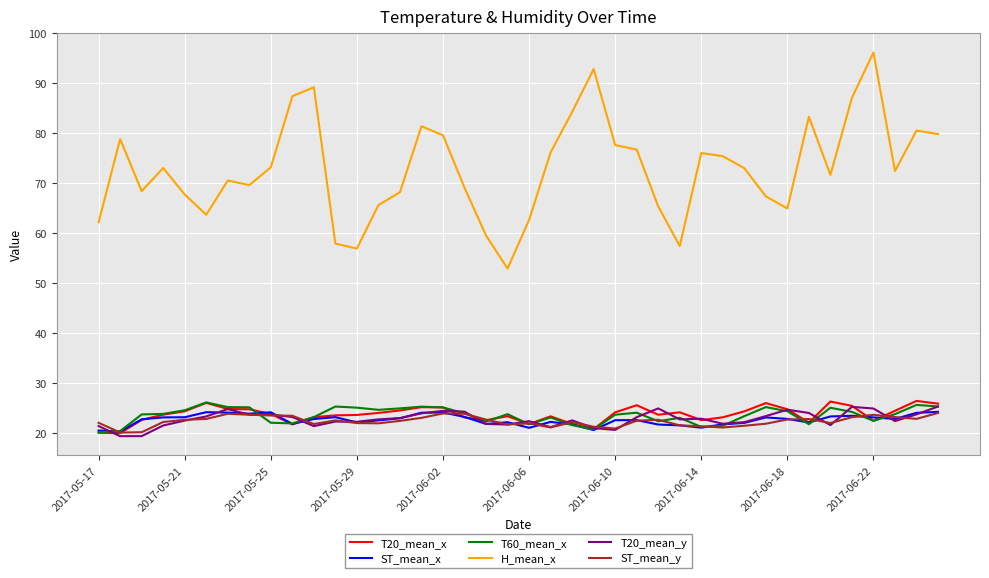

Which series has the widest spread of values?

H_mean_x